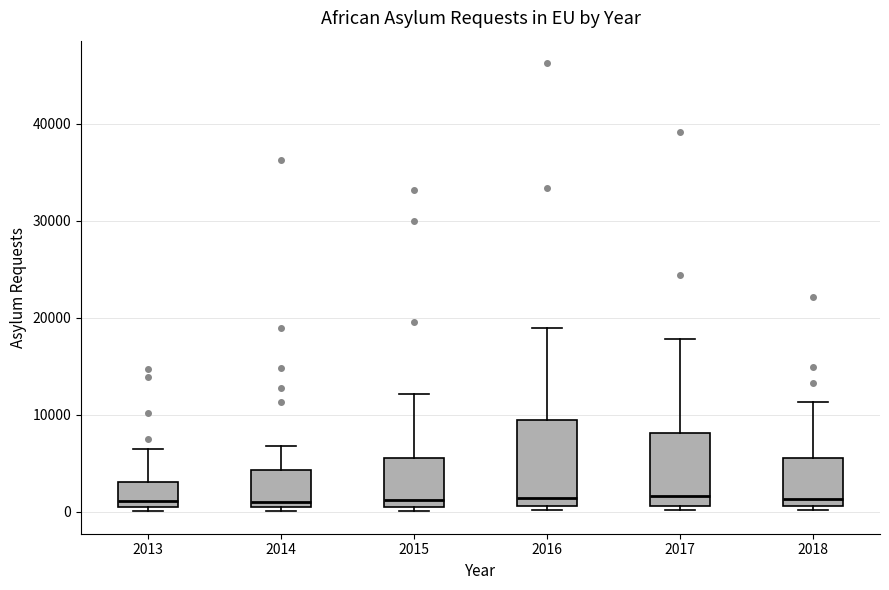

Reading left to right, read every box against the y-axis: the position of its median line, the range the box covers, and the ends of its whiskers. The values are not printed on the chart, so give them approximately, as read against the axis.

2013: median 1000, box 0 to 3000, whiskers 0 (just below the box's lower edge) to 6000
2014: median 1000 (just above the box's lower edge), box 1000 to 4000, whiskers 0 to 7000
2015: median 1000 (just above the box's lower edge), box 1000 to 6000, whiskers 0 to 12000
2016: median 1000 (just above the box's lower edge), box 1000 to 9000, whiskers 0 to 19000
2017: median 2000, box 1000 to 8000, whiskers 0 to 18000
2018: median 1000 (just above the box's lower edge), box 1000 to 6000, whiskers 0 to 11000